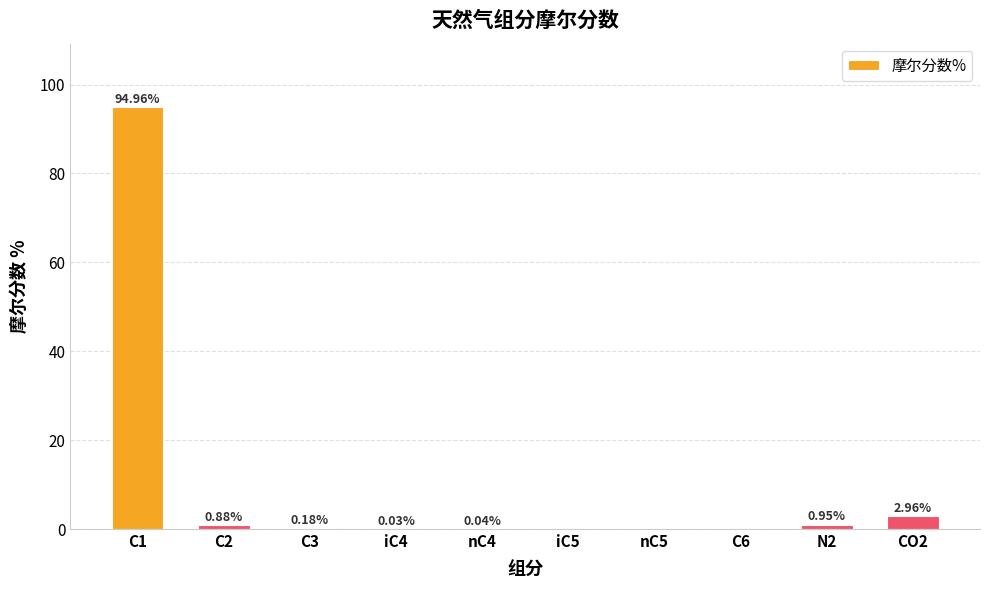

Between C1 and iC5, which is larger?

C1